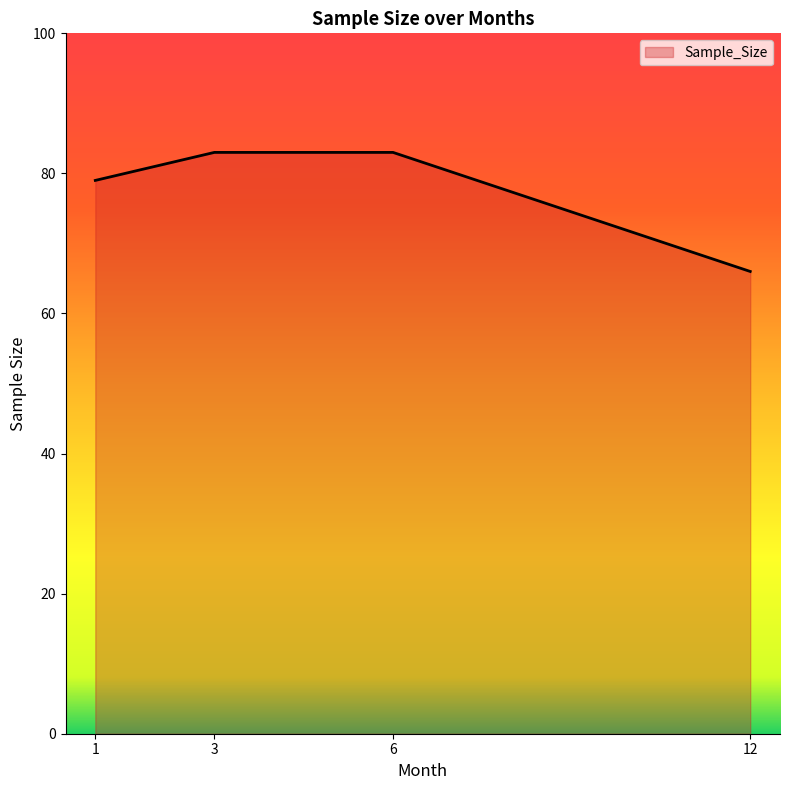

What is the ratio of the value at 1 to the value at 3?

1.0